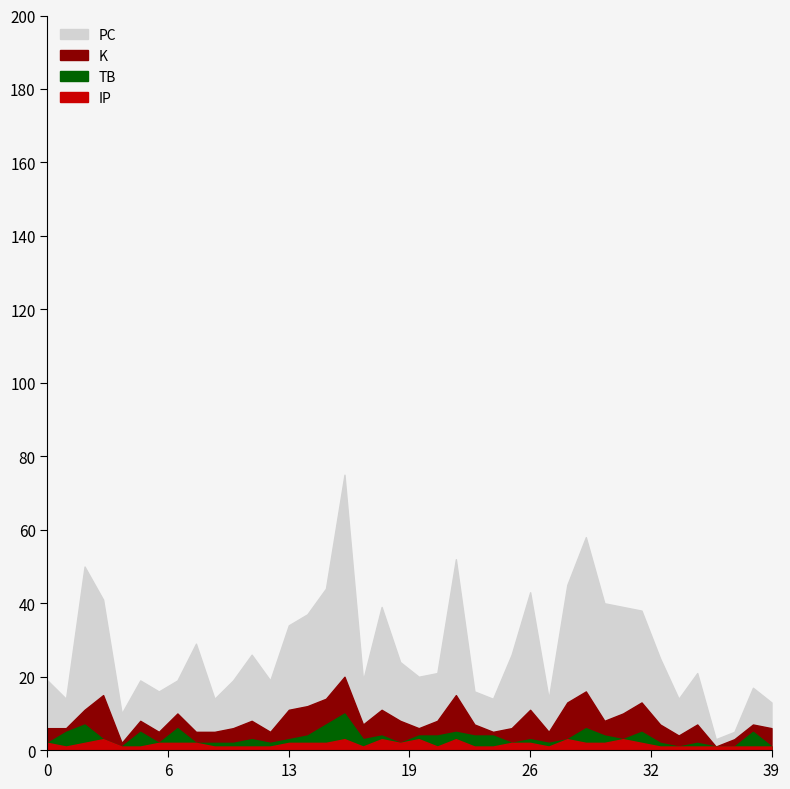

What is the difference between the maximum and minimum values in the IP series?

2